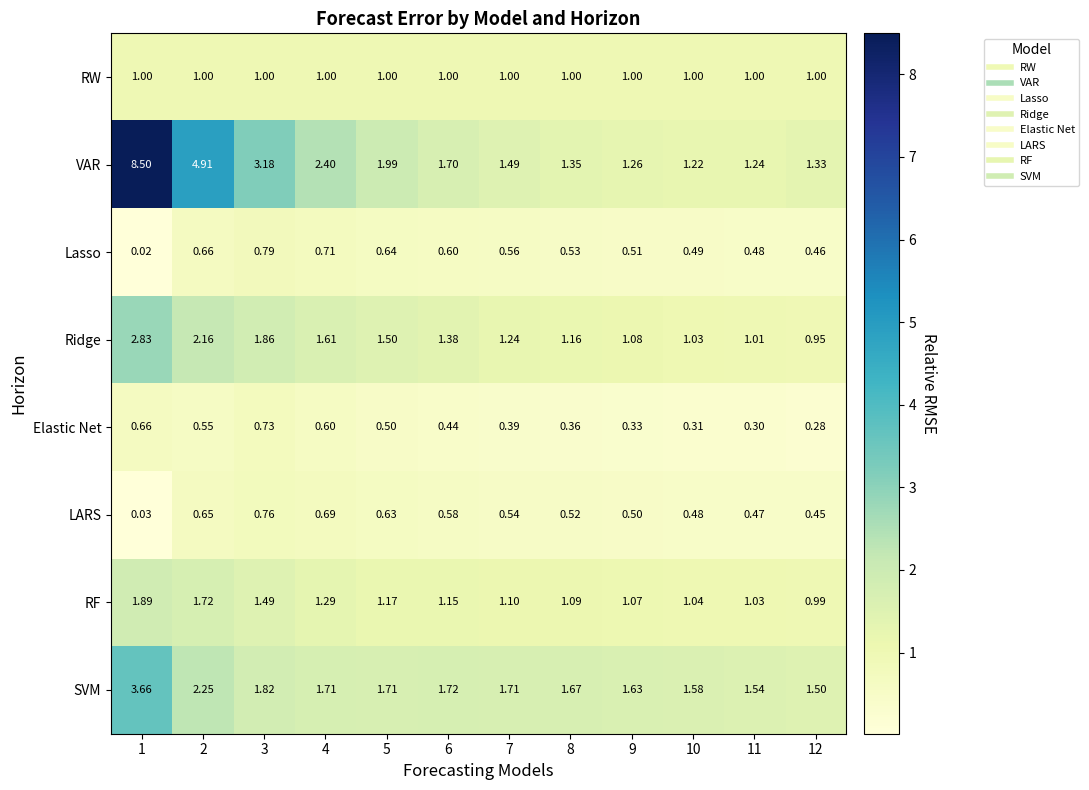

Rank the series by their maximum value, from lowest to highest.

Elastic Net, LARS, Lasso, RW, RF, Ridge, SVM, VAR